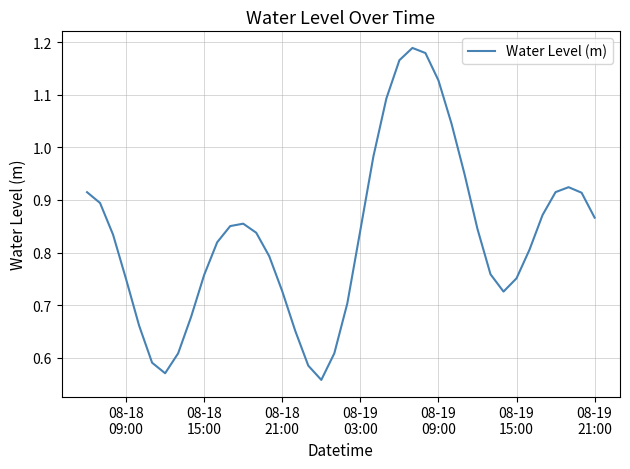

Is this an area chart (filled region under the line)?

No